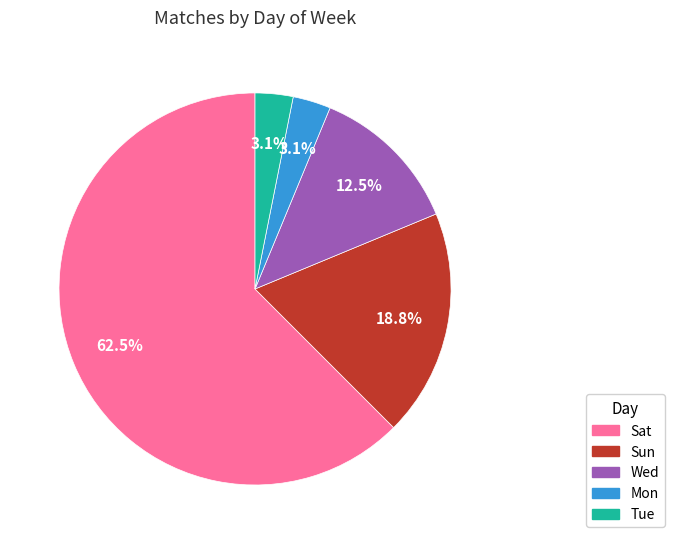

To the nearest percent, what percentage of the pie is Mon?

3%